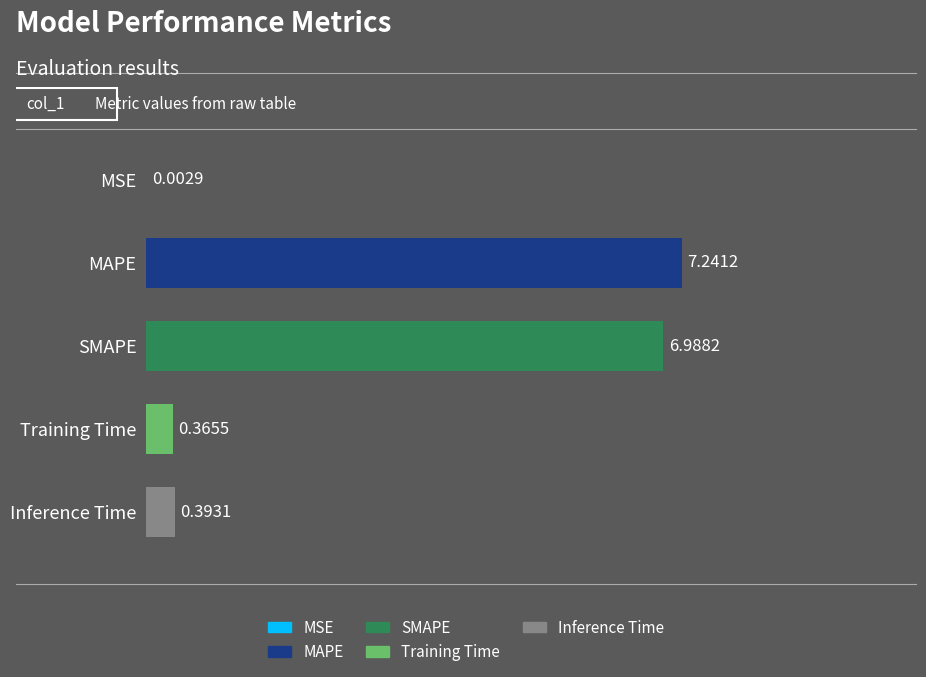

What is the change in value from MSE to SMAPE?

+7.0